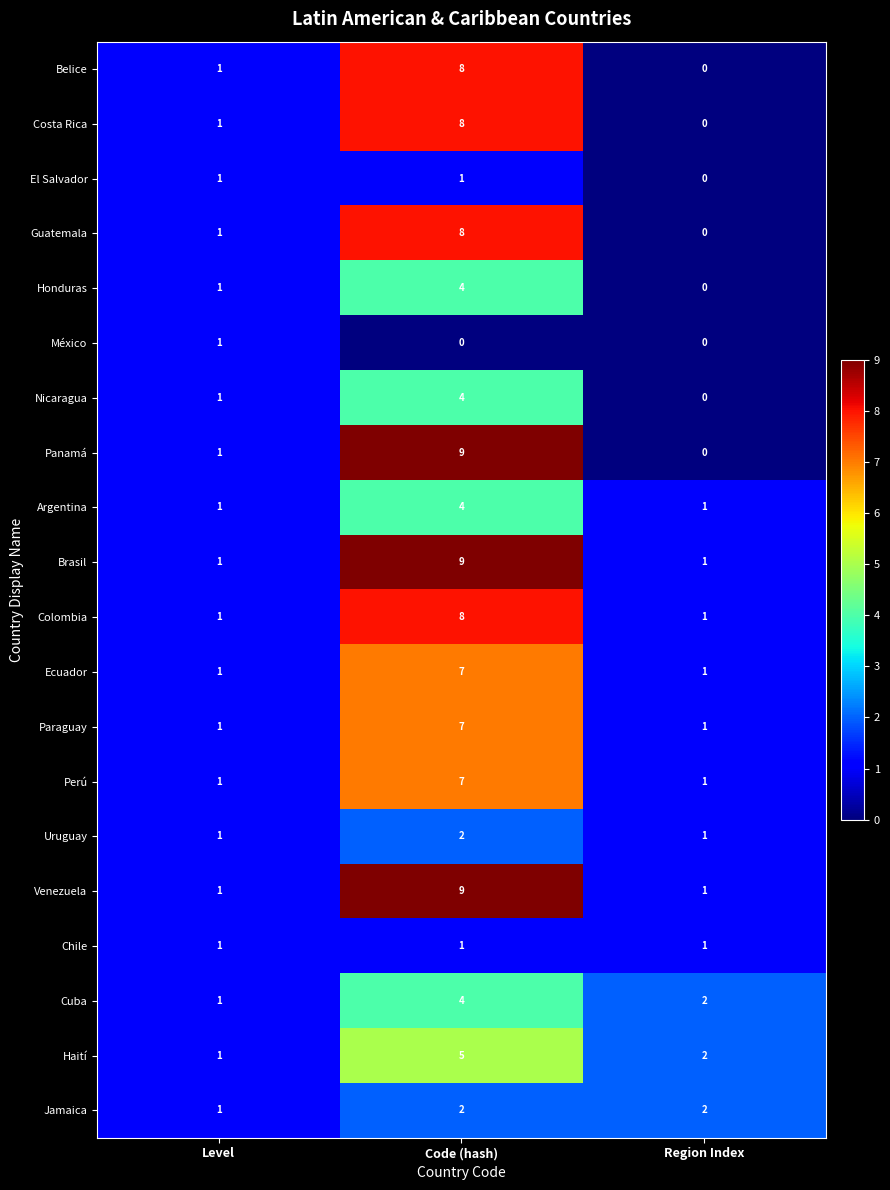

Rank the categories by Costa Rica value from highest to lowest.

Code (hash), Level, Region Index